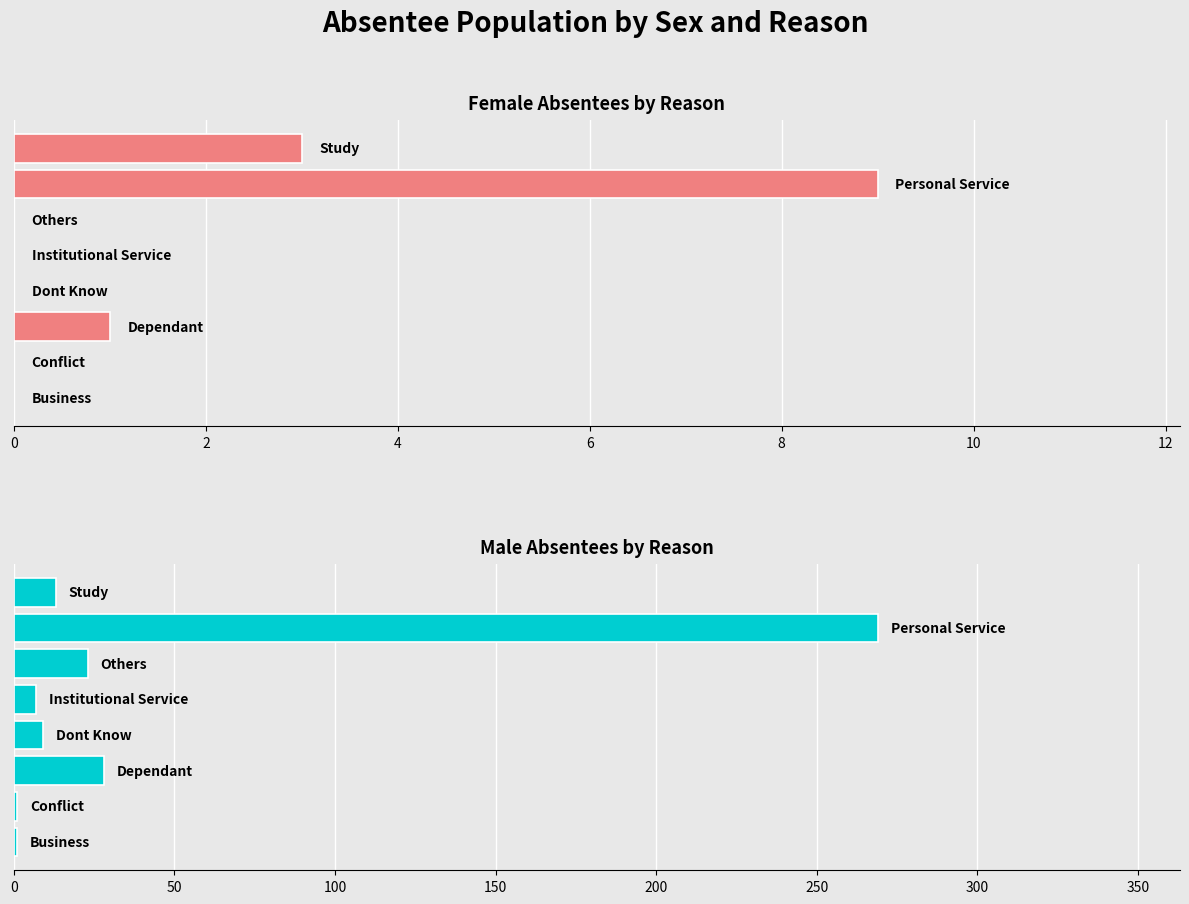

The value of Female at 10 is -3. True or false?

False